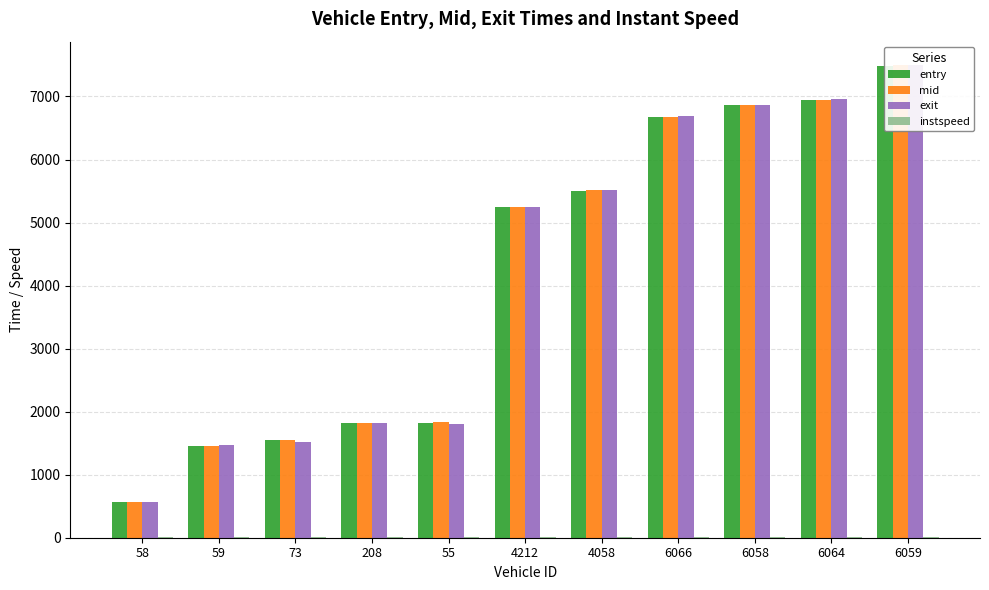

What is the sum of the instspeed values at 58 and 73?

19.4